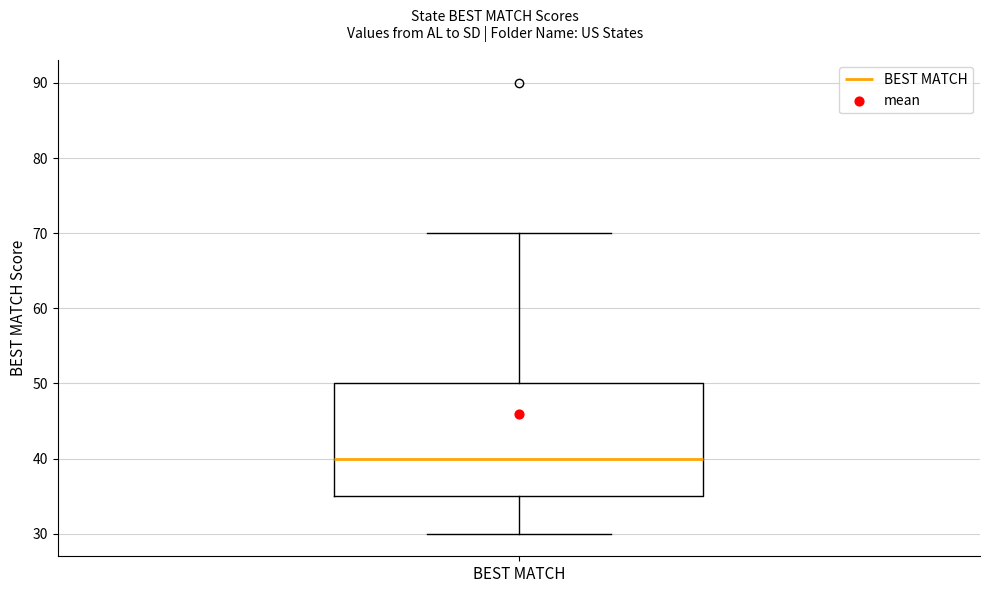

Transcribe this box plot: give where the median line is, the range the box spans, and where the two whiskers end, as read against the y-axis. The values are not printed on the chart, so give them approximately, as read against the axis.

median 40, box 35 to 50, whiskers 30 to 70